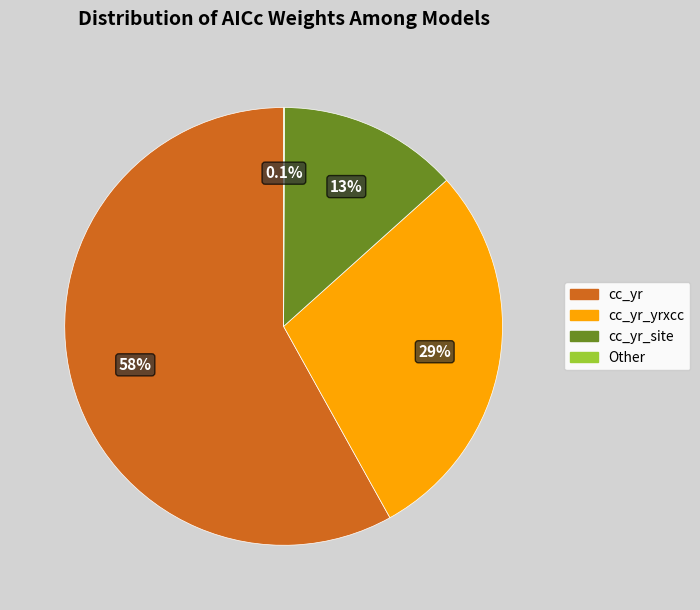

Does any single category account for the majority?

Yes